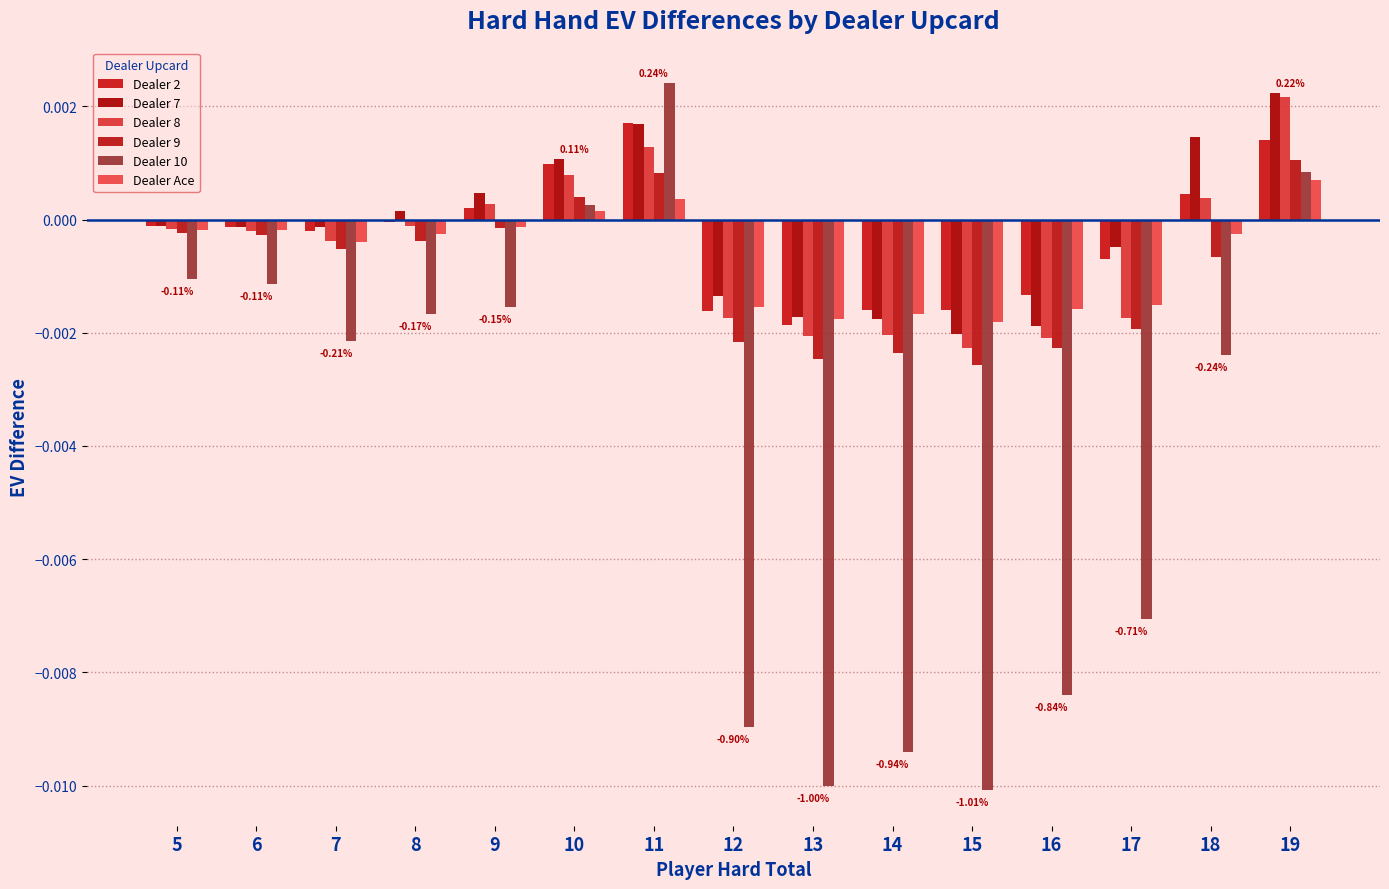

The value of Dealer 9 at 8 is -0.0. True or false?

True